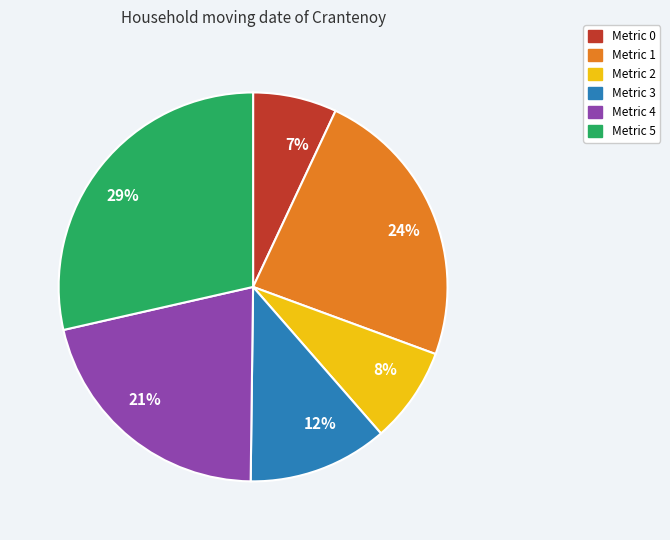

Is the sum of Metric 1 and Metric 3 greater than half?

No